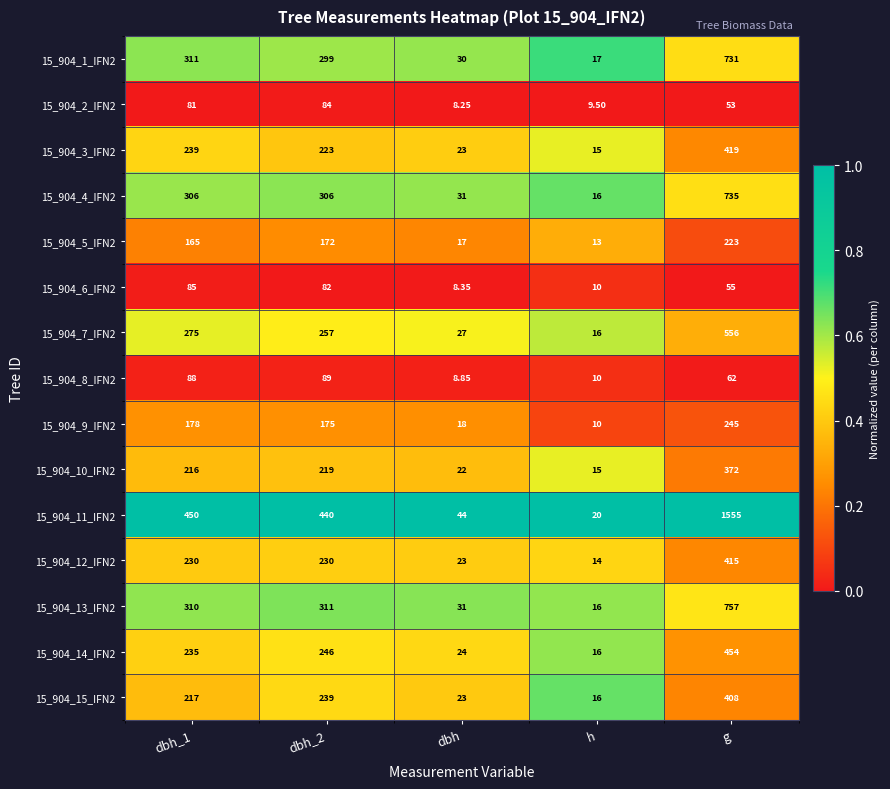

Is the value of 15_904_6_IFN2 at h greater than the value of 15_904_12_IFN2 at dbh_2?

No